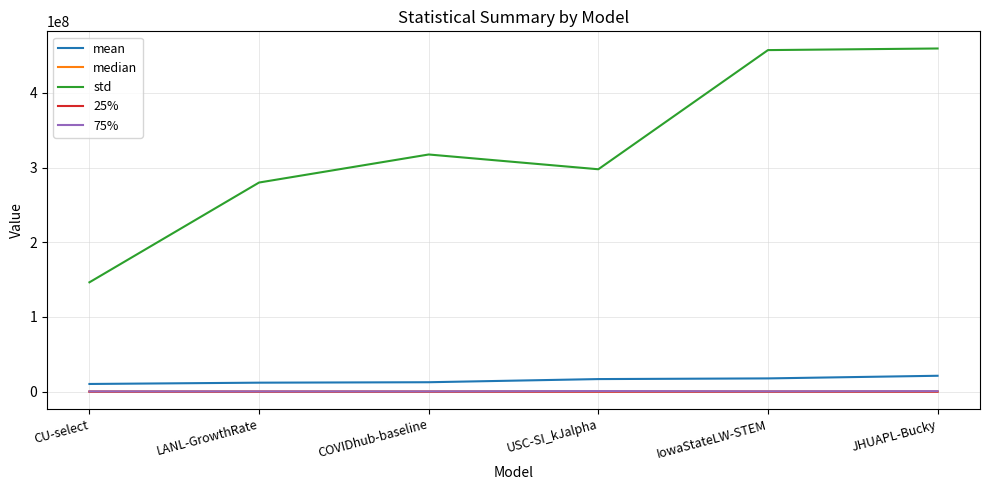

What is the lowest value of the mean series?

10305136.0